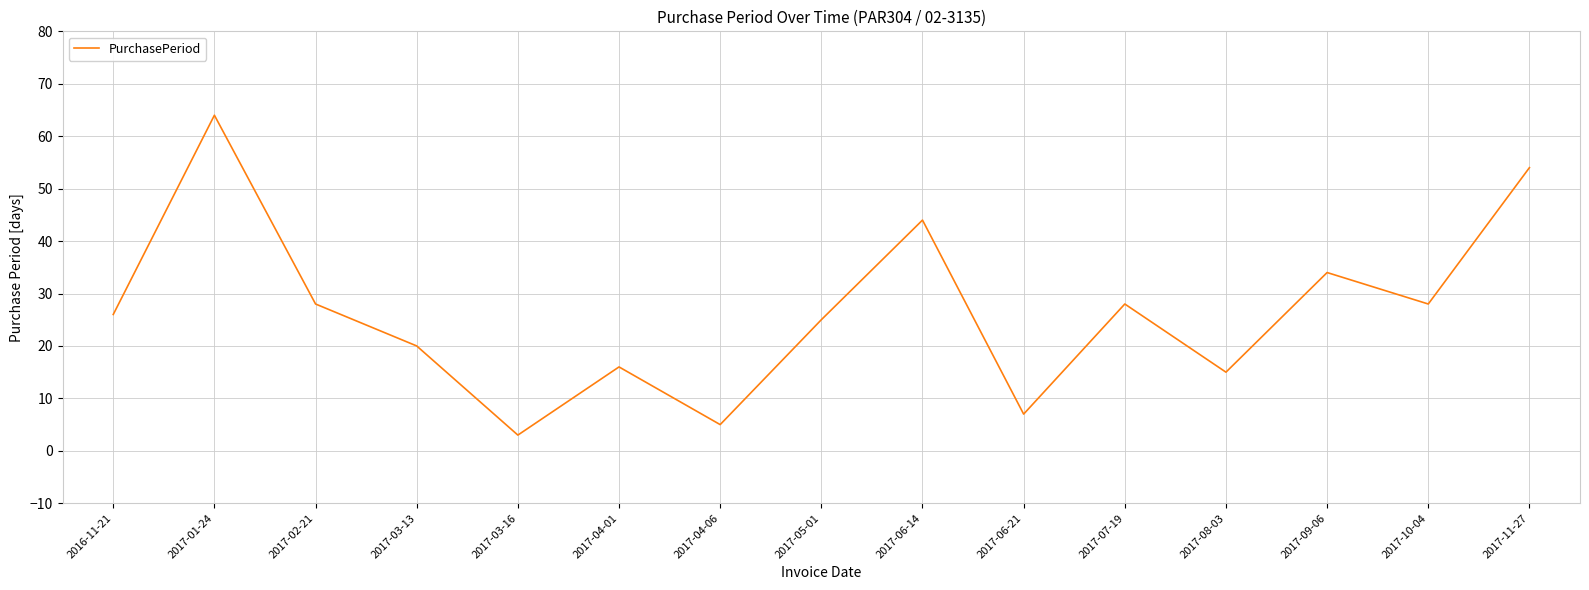

At which category does the data reach its first local valley?

2017-03-16